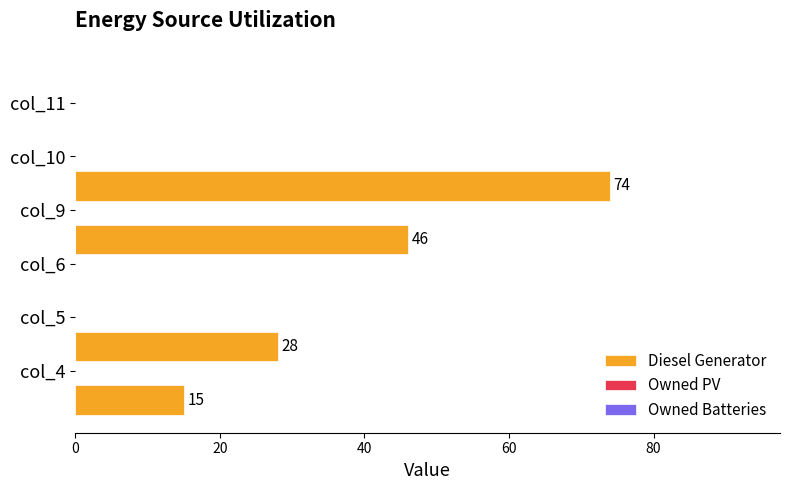

What is the greatest value displayed?

74